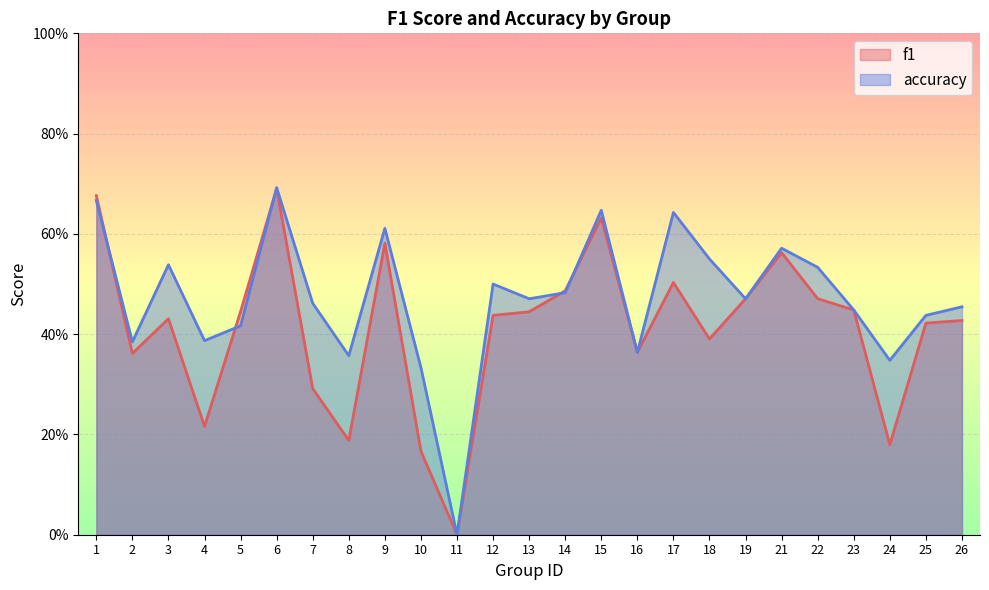

Which series has the largest total across all categories?

accuracy